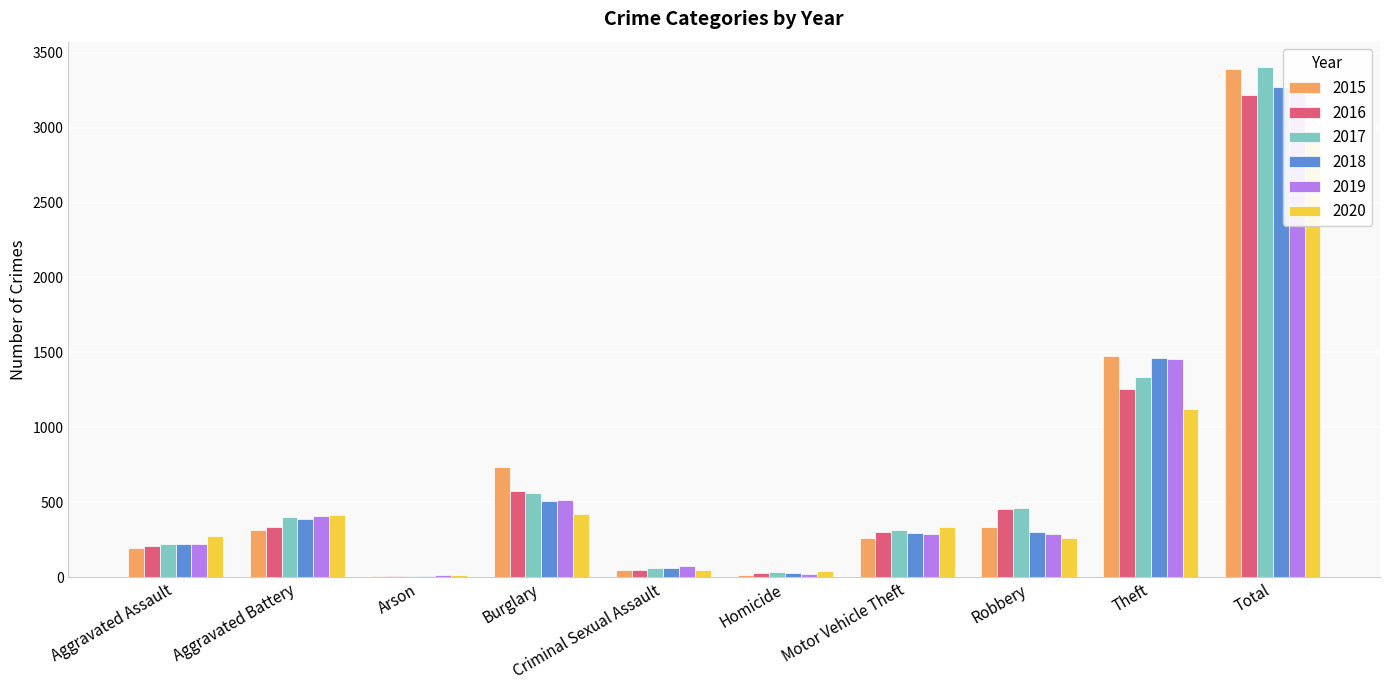

Which category has the highest value in the 2017 series?

Total